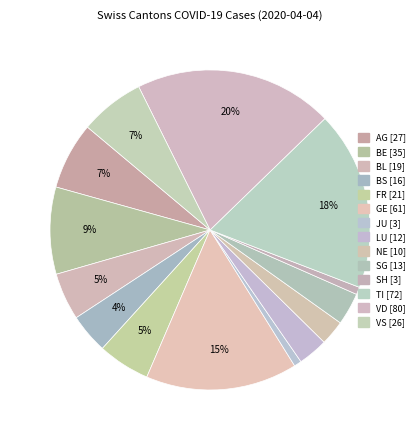

What portion of the pie excludes SH?

99.2%